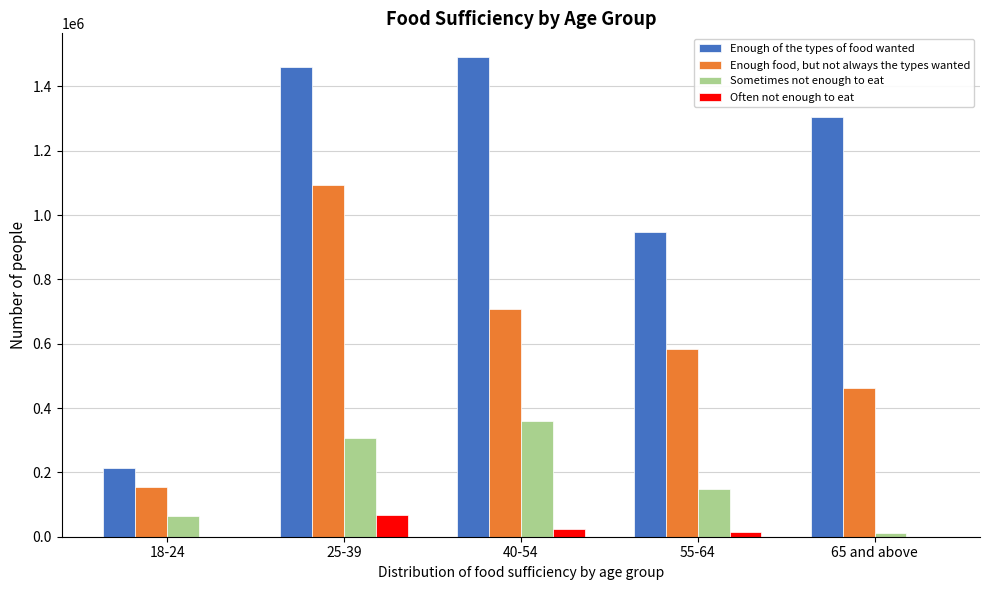

Reading right to left, what are all the values shown in this chart?

Enough of the types of food wanted: 65 and above=1304692	55-64=945846	40-54=1490395	25-39=1460109	18-24=213002
Enough food, but not always the types wanted: 65 and above=461841	55-64=584866	40-54=708863	25-39=1093733	18-24=153480
Sometimes not enough to eat: 65 and above=11131	55-64=149154	40-54=358747	25-39=307674	18-24=65766
Often not enough to eat: 65 and above=0	55-64=15156	40-54=24727	25-39=66055	18-24=0